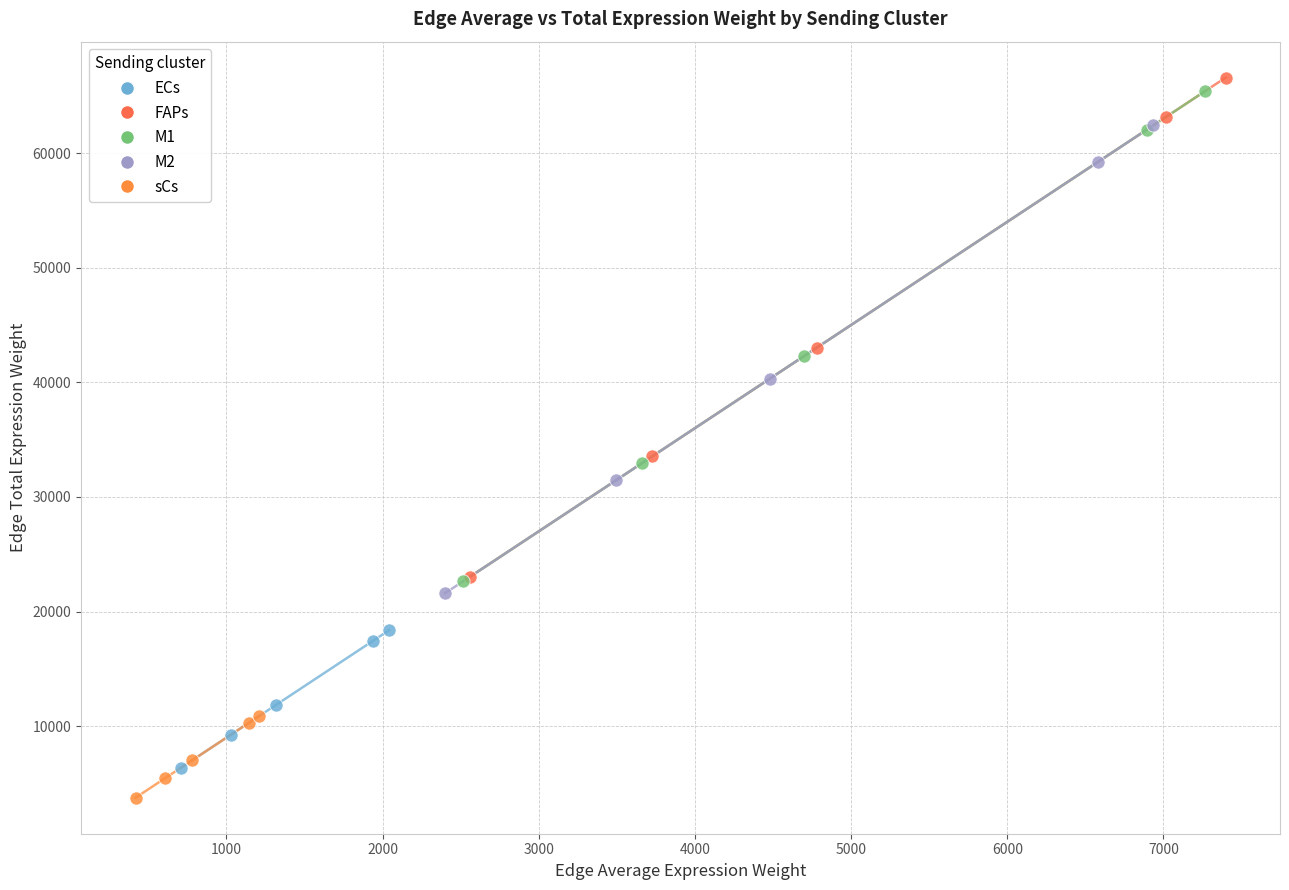

Which series has the largest Y range (max minus min)?

FAPs